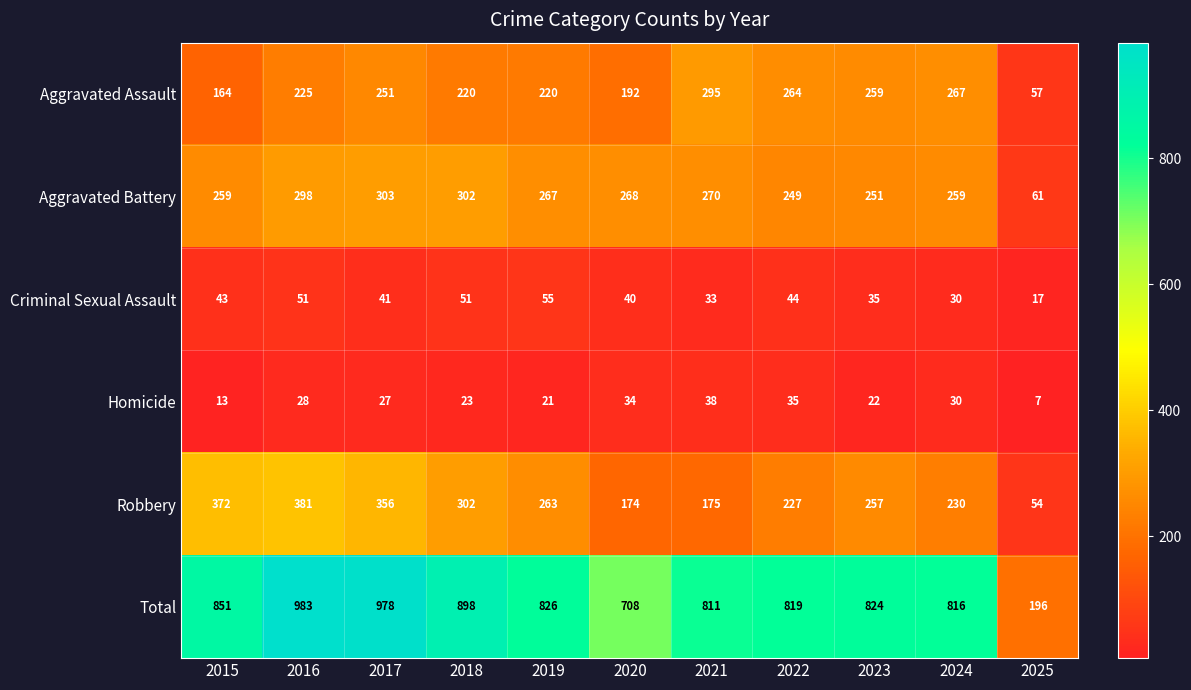

At which category is the sum across all series the highest?

2016